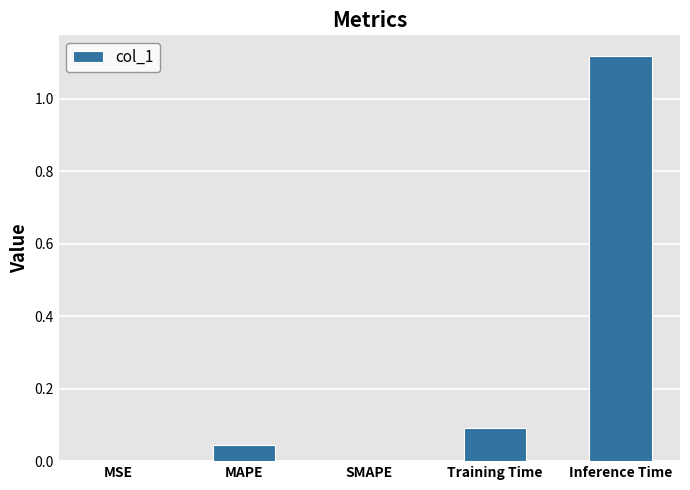

Between MSE and Inference Time, which is larger?

Inference Time